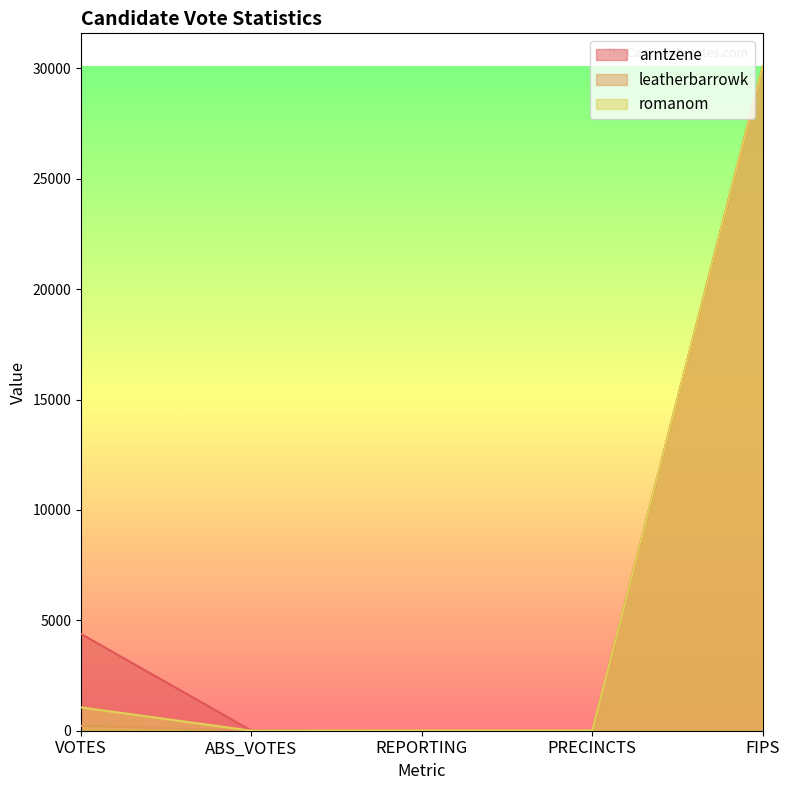

At which category does the chart reach its minimum across all series?

ABS_VOTES